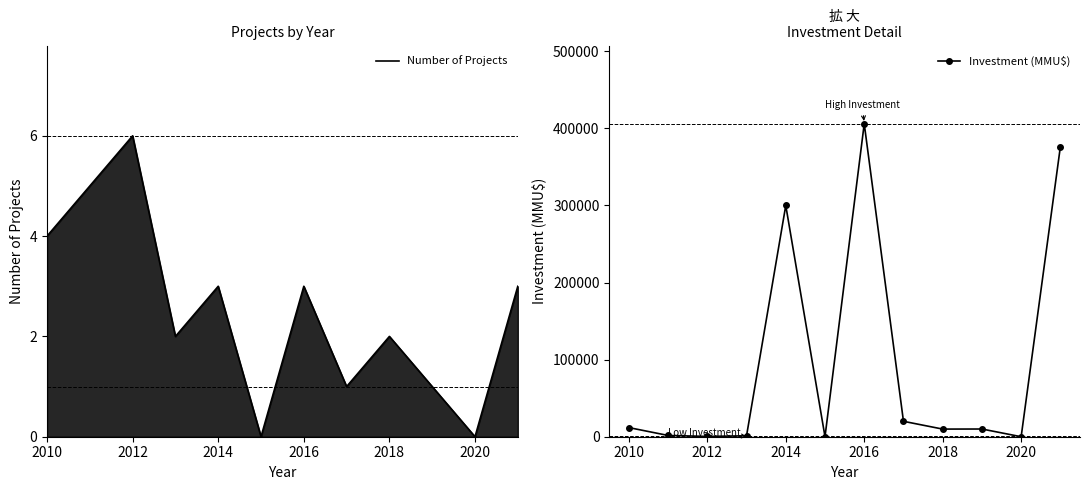

What is the average value of the Number of Projects series?

2